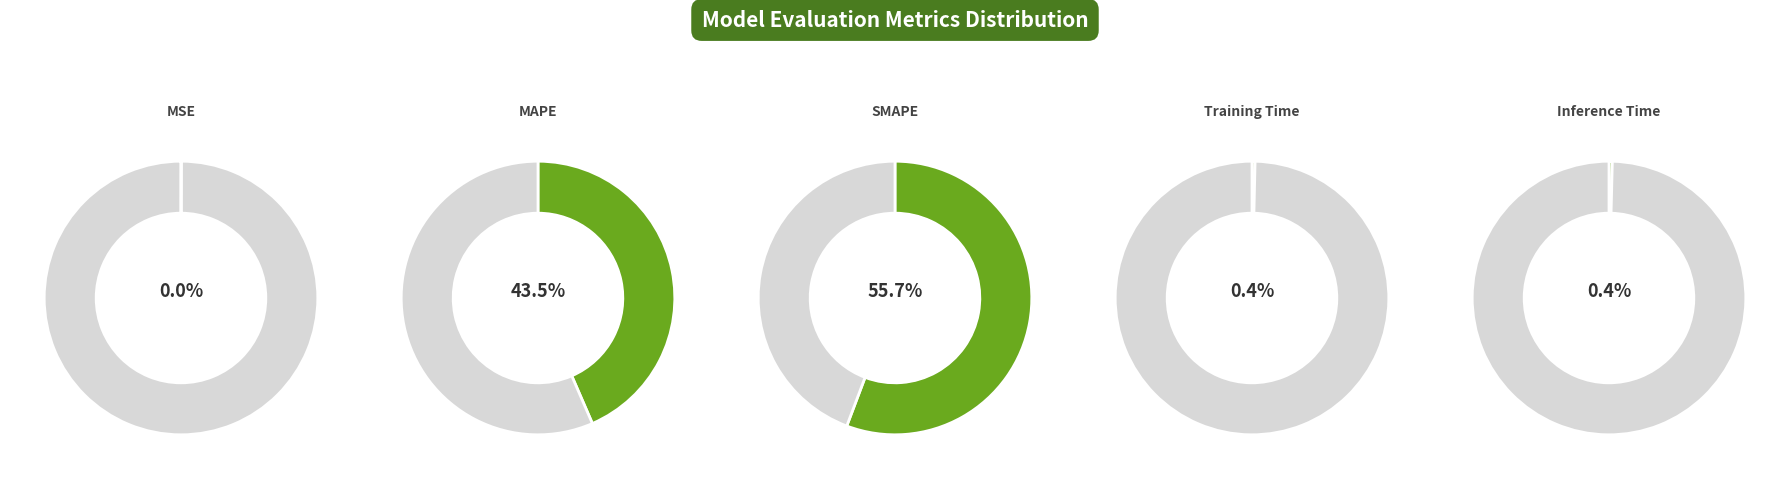

To the nearest percent, what is the combined percentage of SMAPE and MAPE?

99%